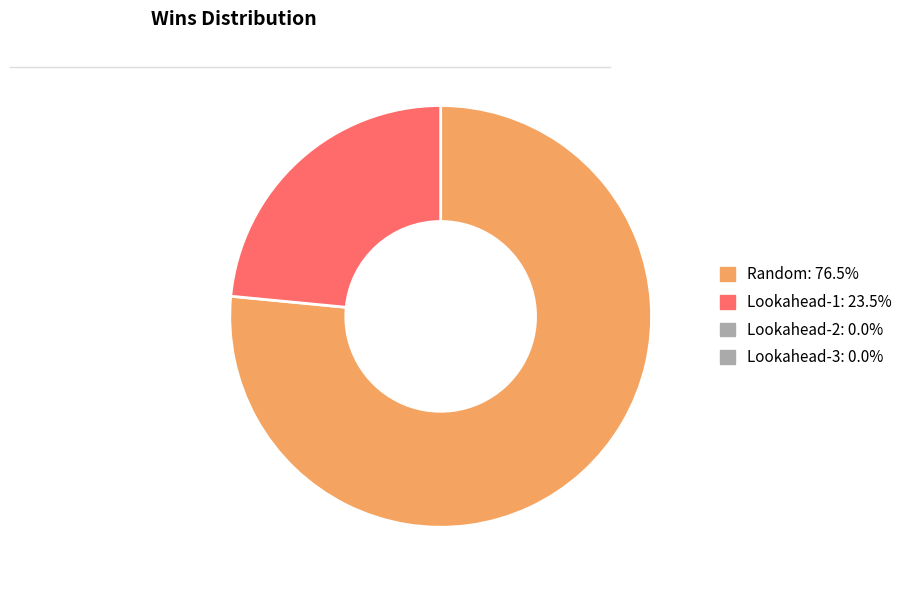

Does any single category account for the majority?

Yes